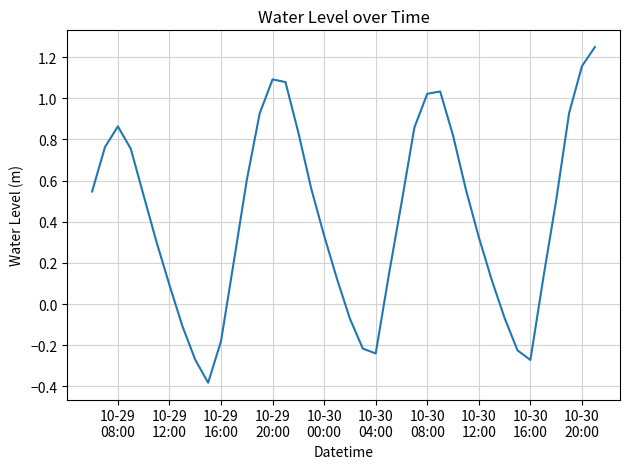

What is the smallest value displayed?

-0.4